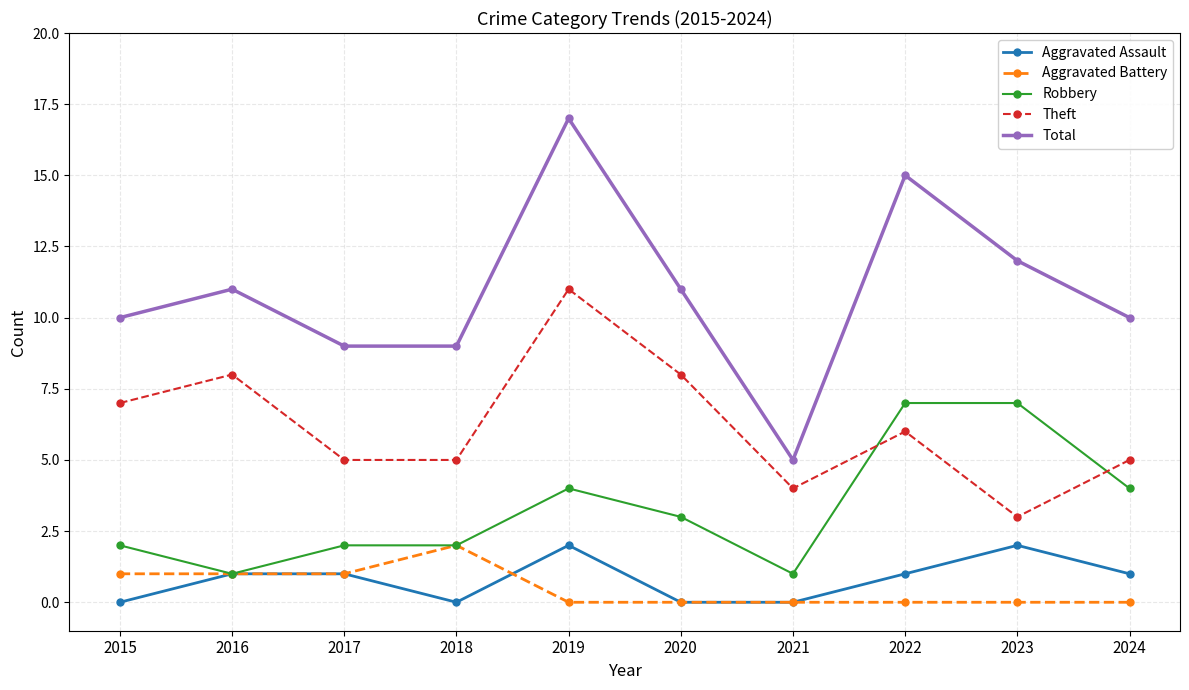

Is the value of Aggravated Battery at 2019 greater than the value of Theft at 2023?

No